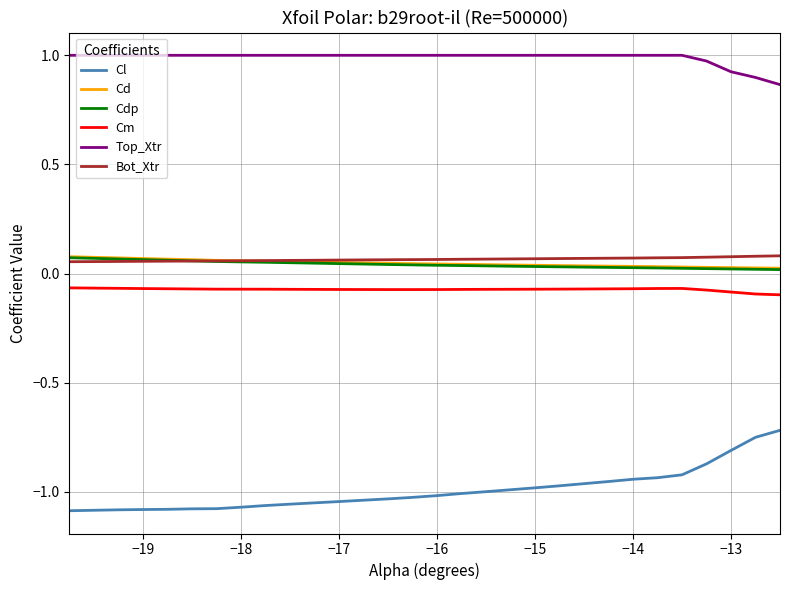

True or false: Cl and Cd intersect in this chart.

False